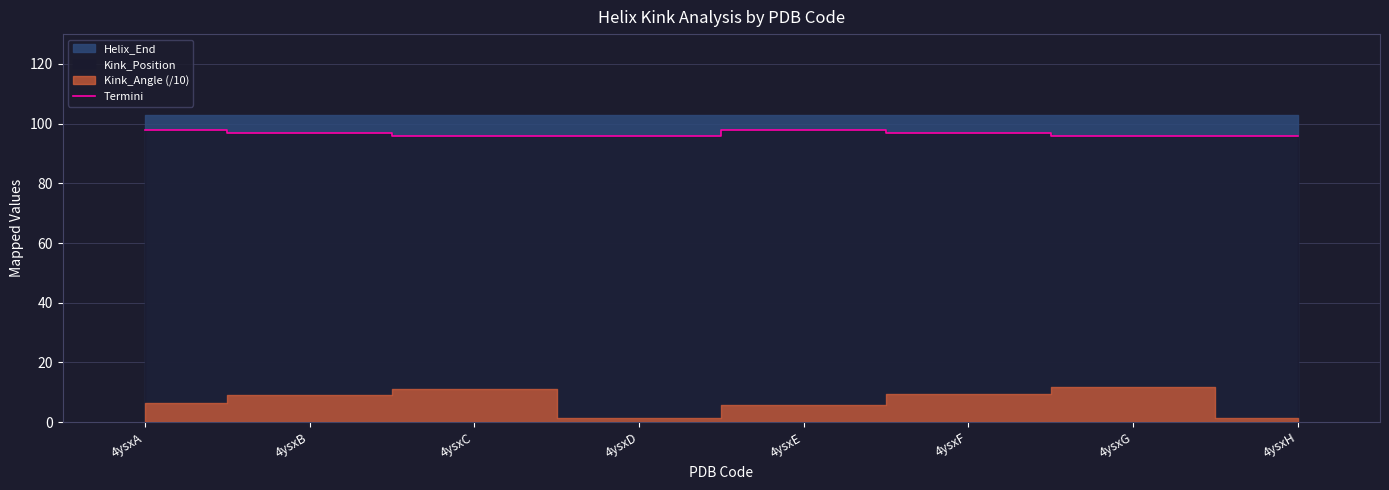

True or false: the data shows 138 at 4ysxA.

False